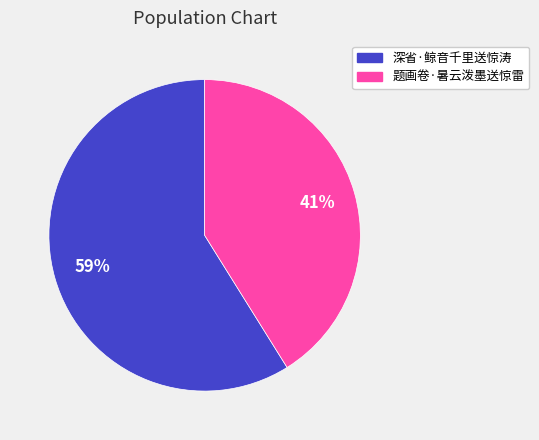

Which has a higher value, 深省·鲸音千里送惊涛 or 题画卷·暑云泼墨送惊雷?

深省·鲸音千里送惊涛